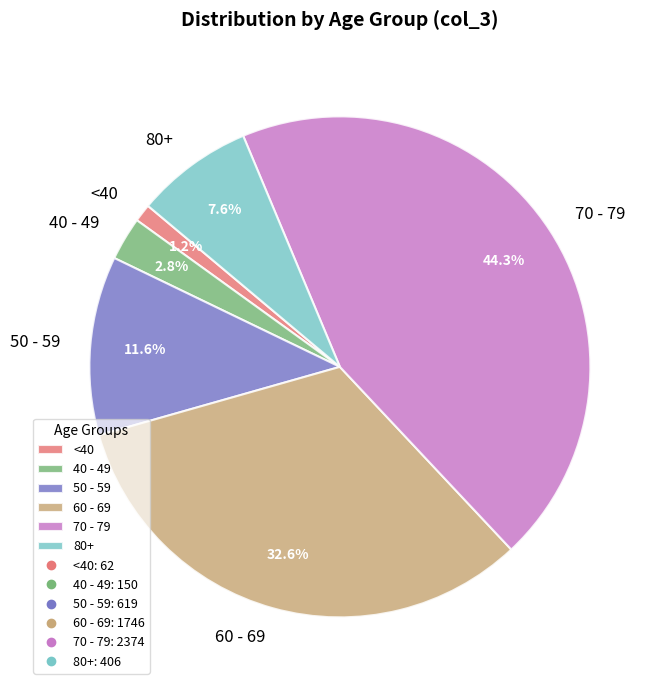

Rank the categories by value from lowest to highest.

<40, 40 - 49, 80+, 50 - 59, 60 - 69, 70 - 79